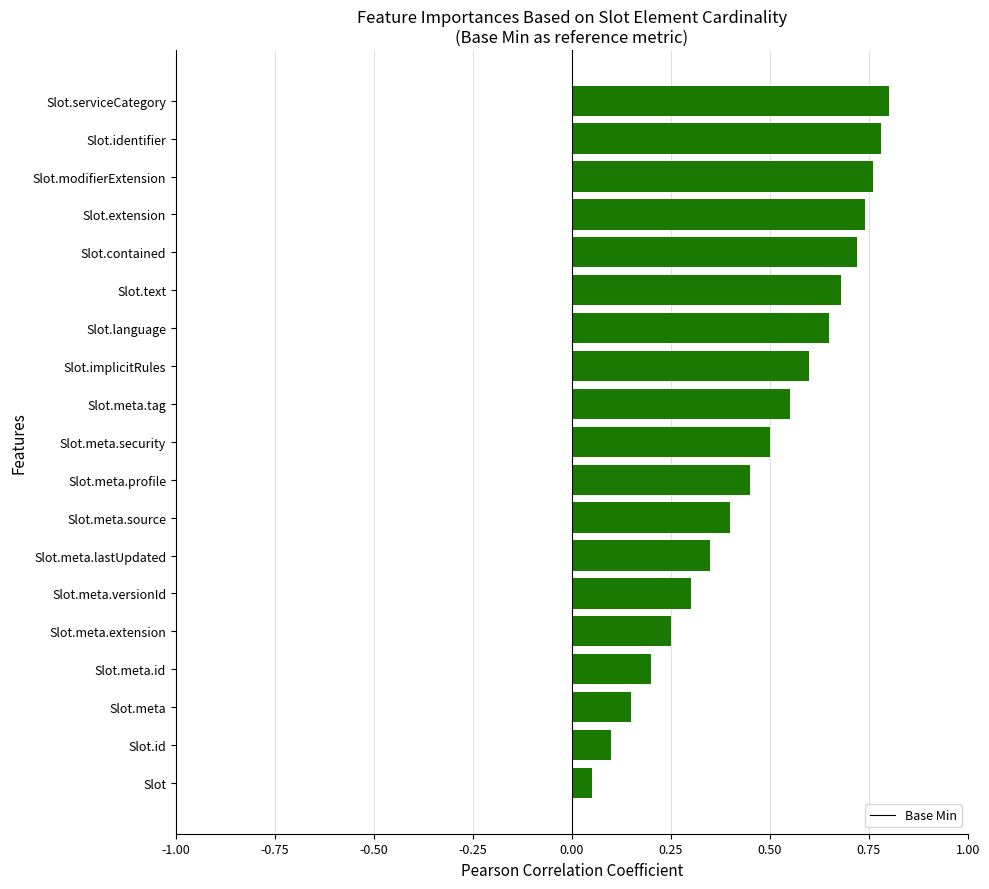

Which has a higher value, Slot.contained or Slot.meta?

Slot.contained